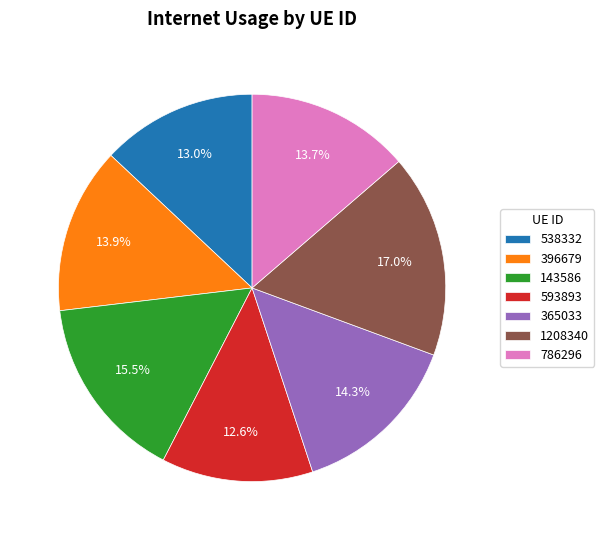

To the nearest percent, what is the combined percentage of 593893 and 1208340?

30%